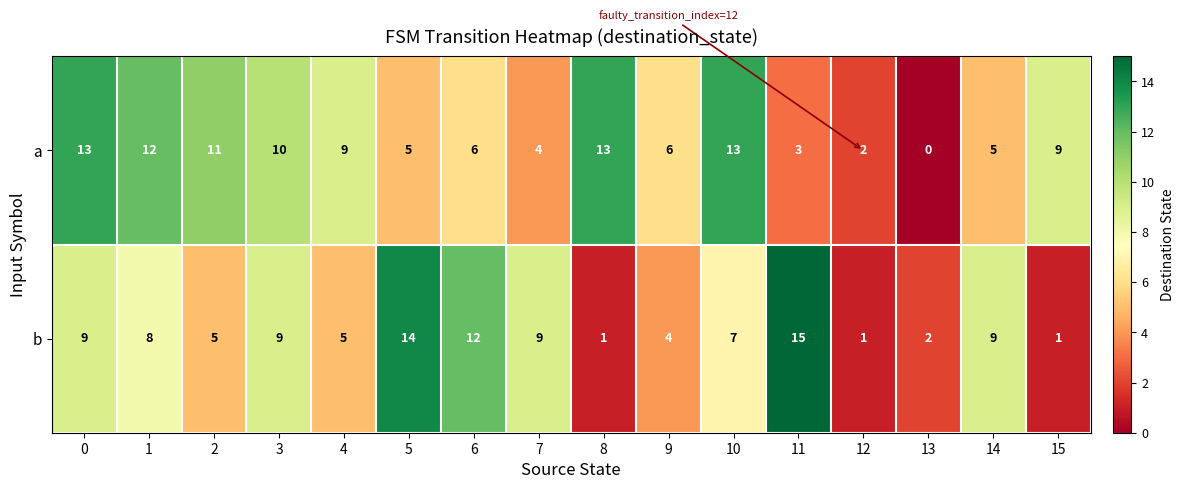

Which series has the widest spread of values?

b